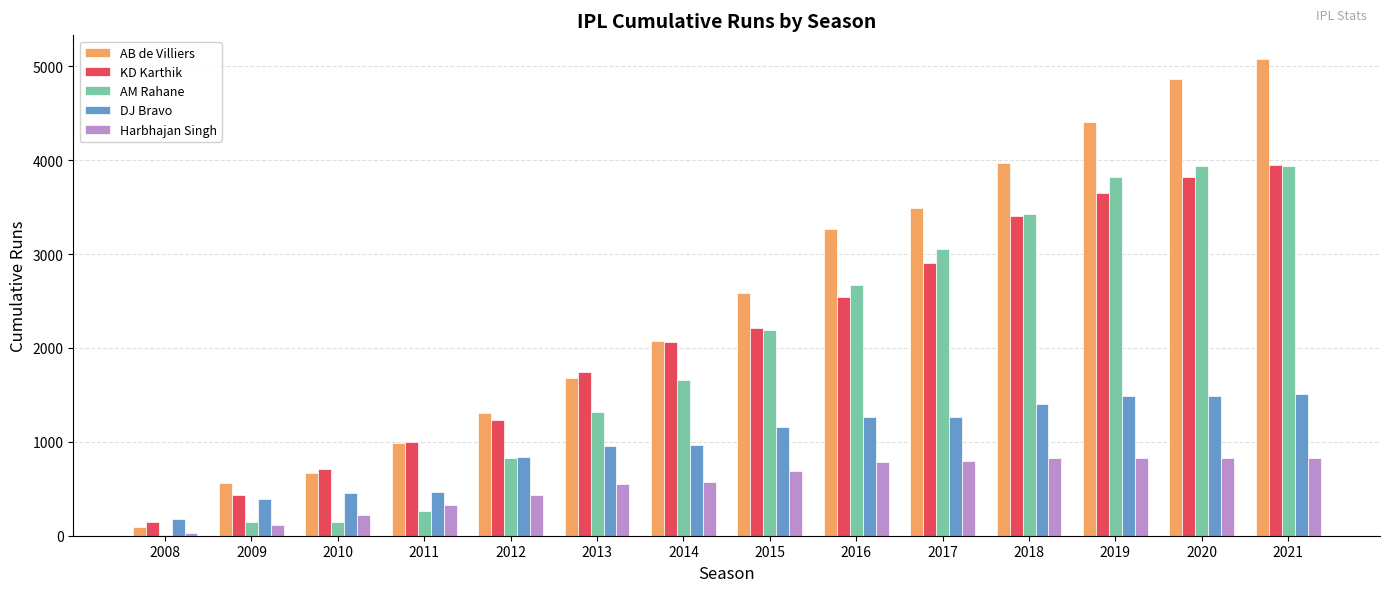

What is the sum of all AM Rahane values?

27415